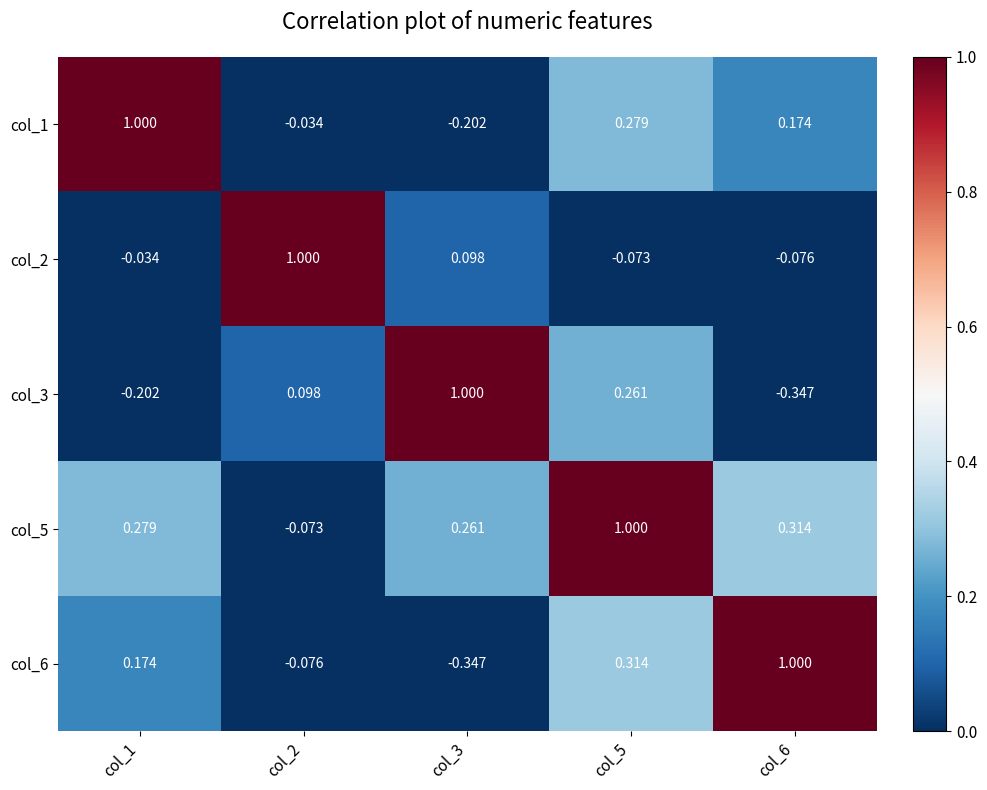

Is the value of col_3 at col_6 greater than the value of col_6 at col_6?

No